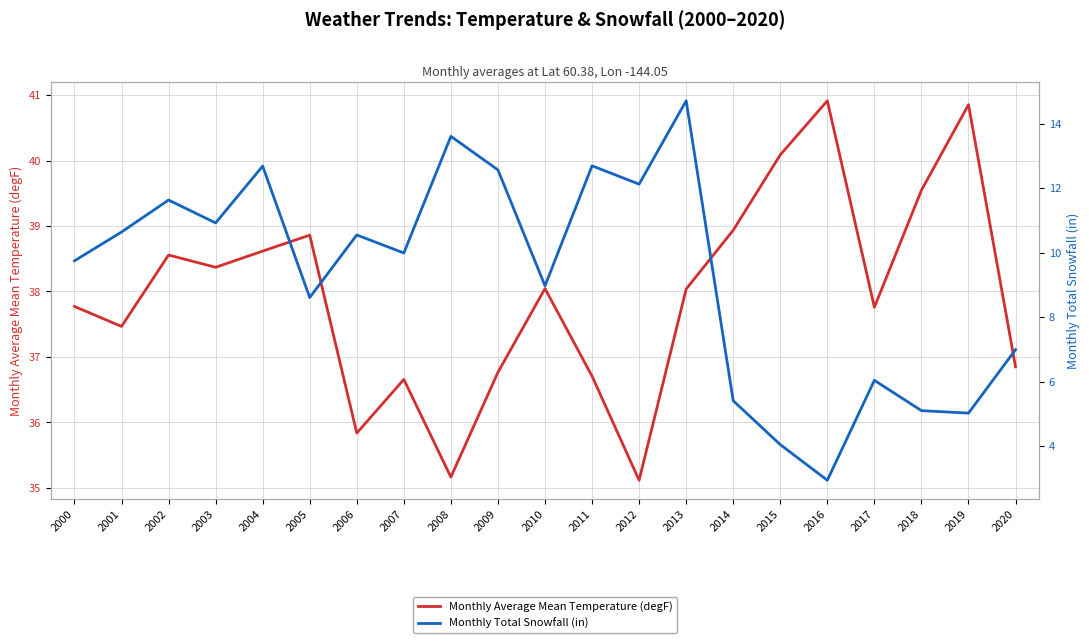

True or false: Monthly Total Snowfall (in) and Monthly Average Mean Temperature (degF) intersect in this chart.

False